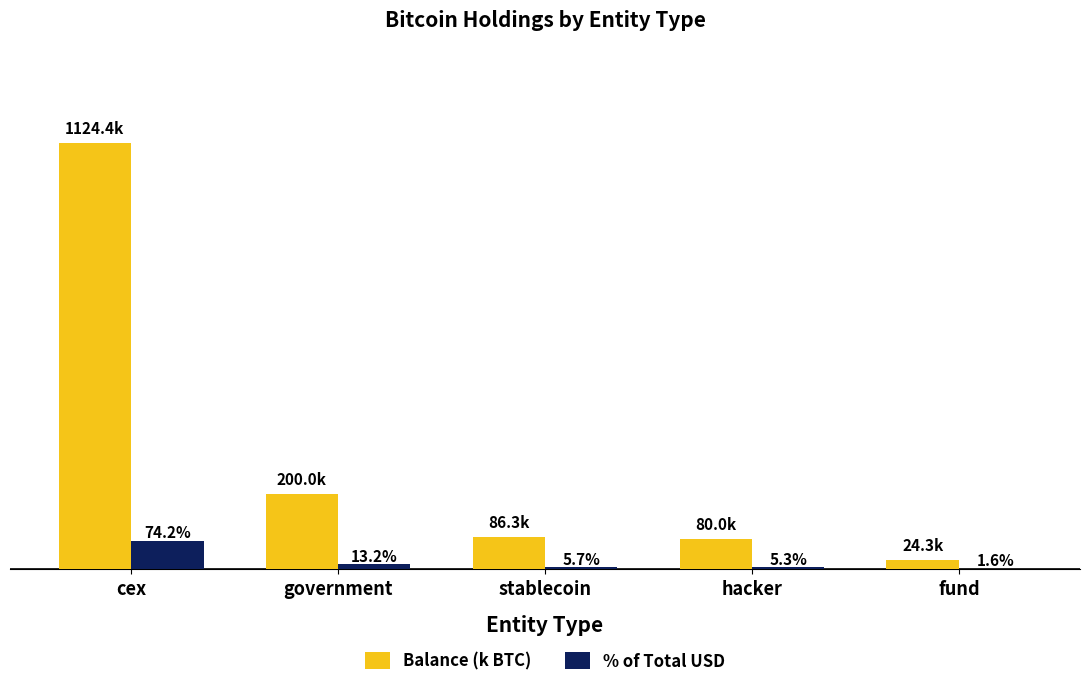

Which category has the highest value across all series?

cex